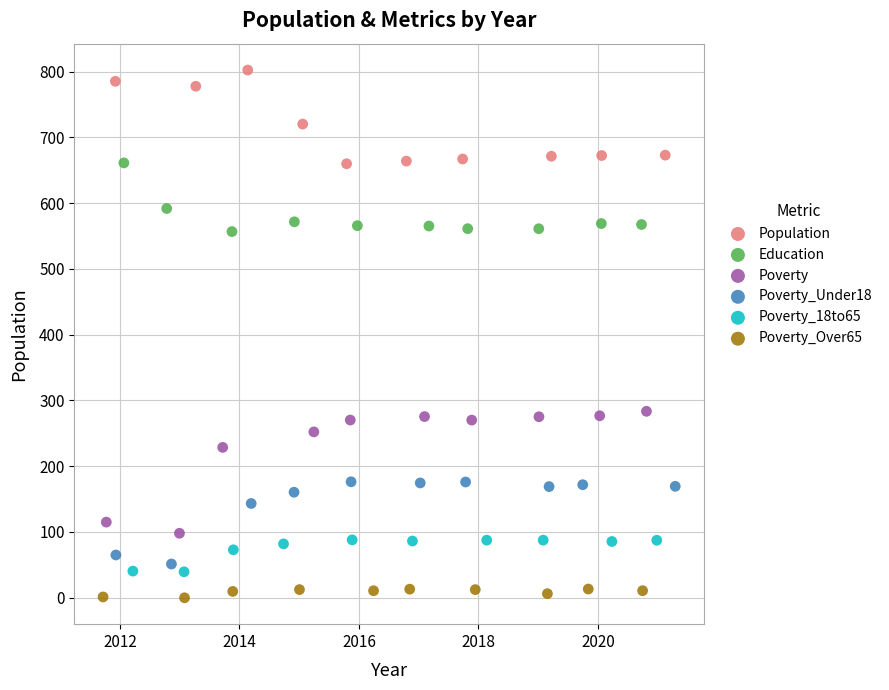

Which series reaches the minimum Y coordinate?

Poverty_Over65